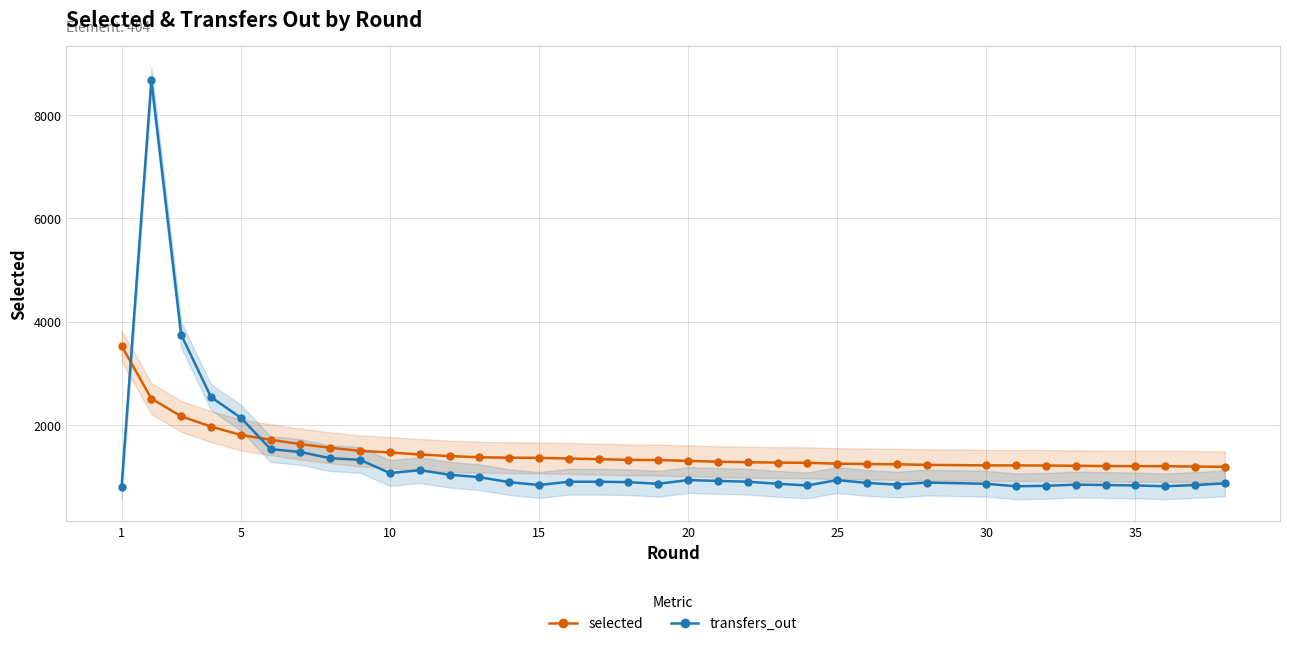

True or false: transfers_out (scaled) has a value of 1109 at 23.

False